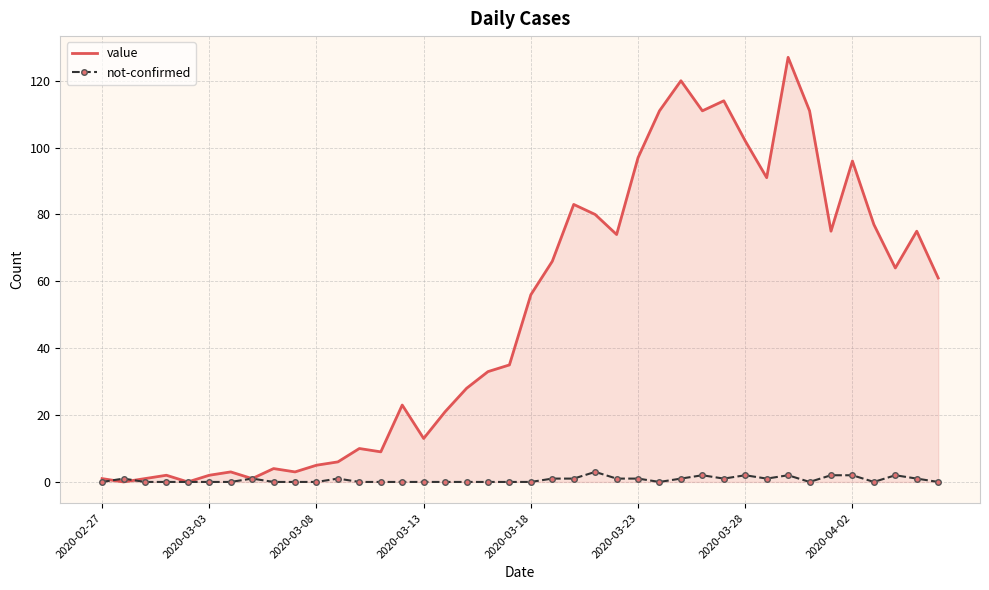

What is the average value of the not-confirmed series?

1